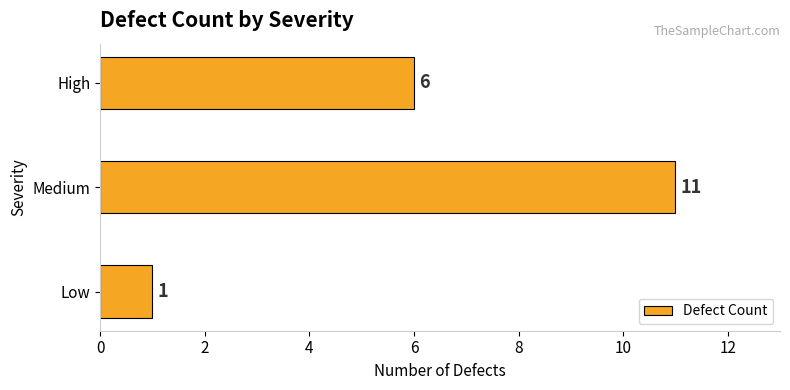

What is the difference between the values at Medium and High?

5